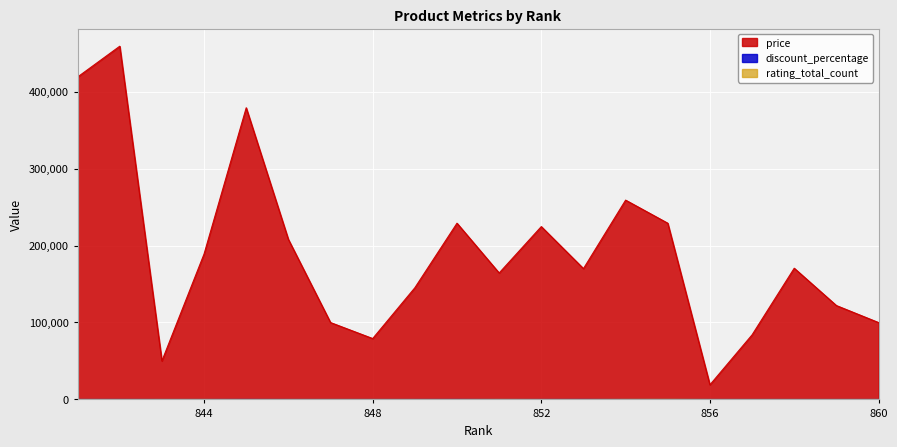

How many times do discount_percentage and rating_total_count cross each other?

7